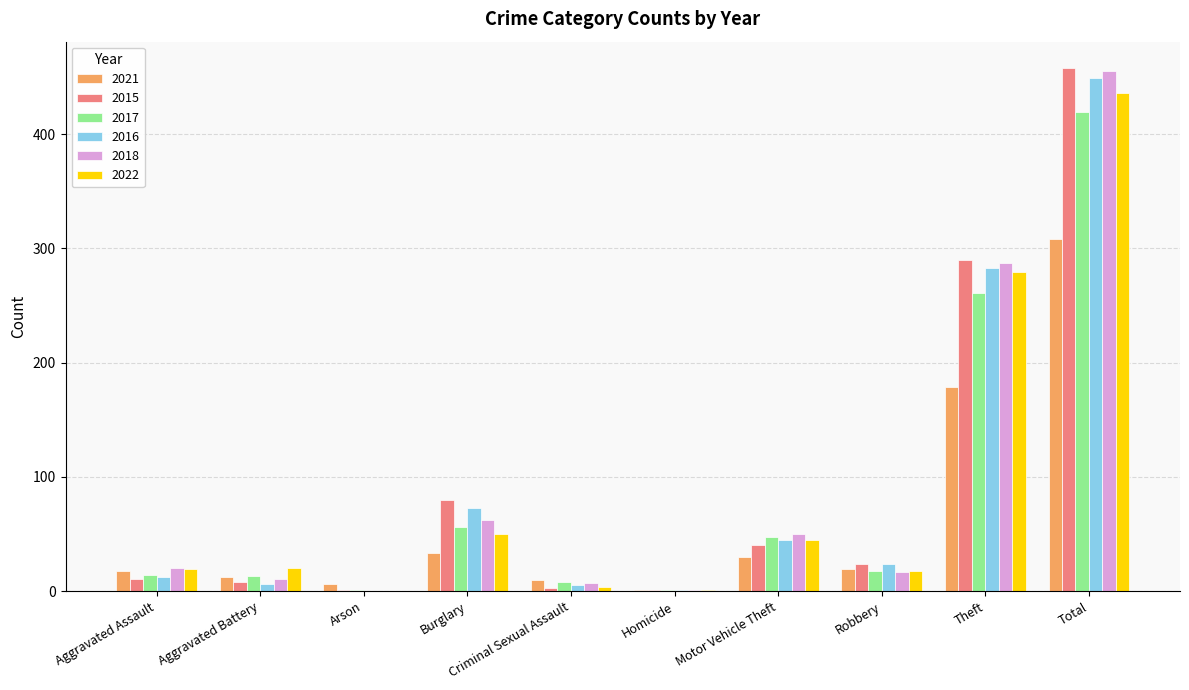

True or false: 2016 has a value of 6 at Aggravated Battery.

True